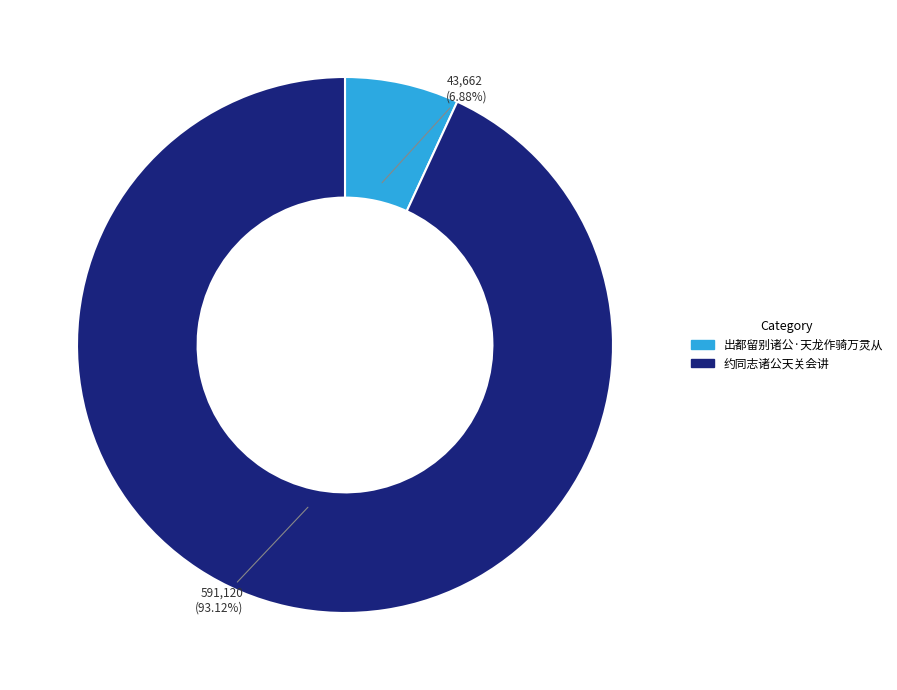

To the nearest percent, what percentage of the pie is 约同志诸公天关会讲?

93%